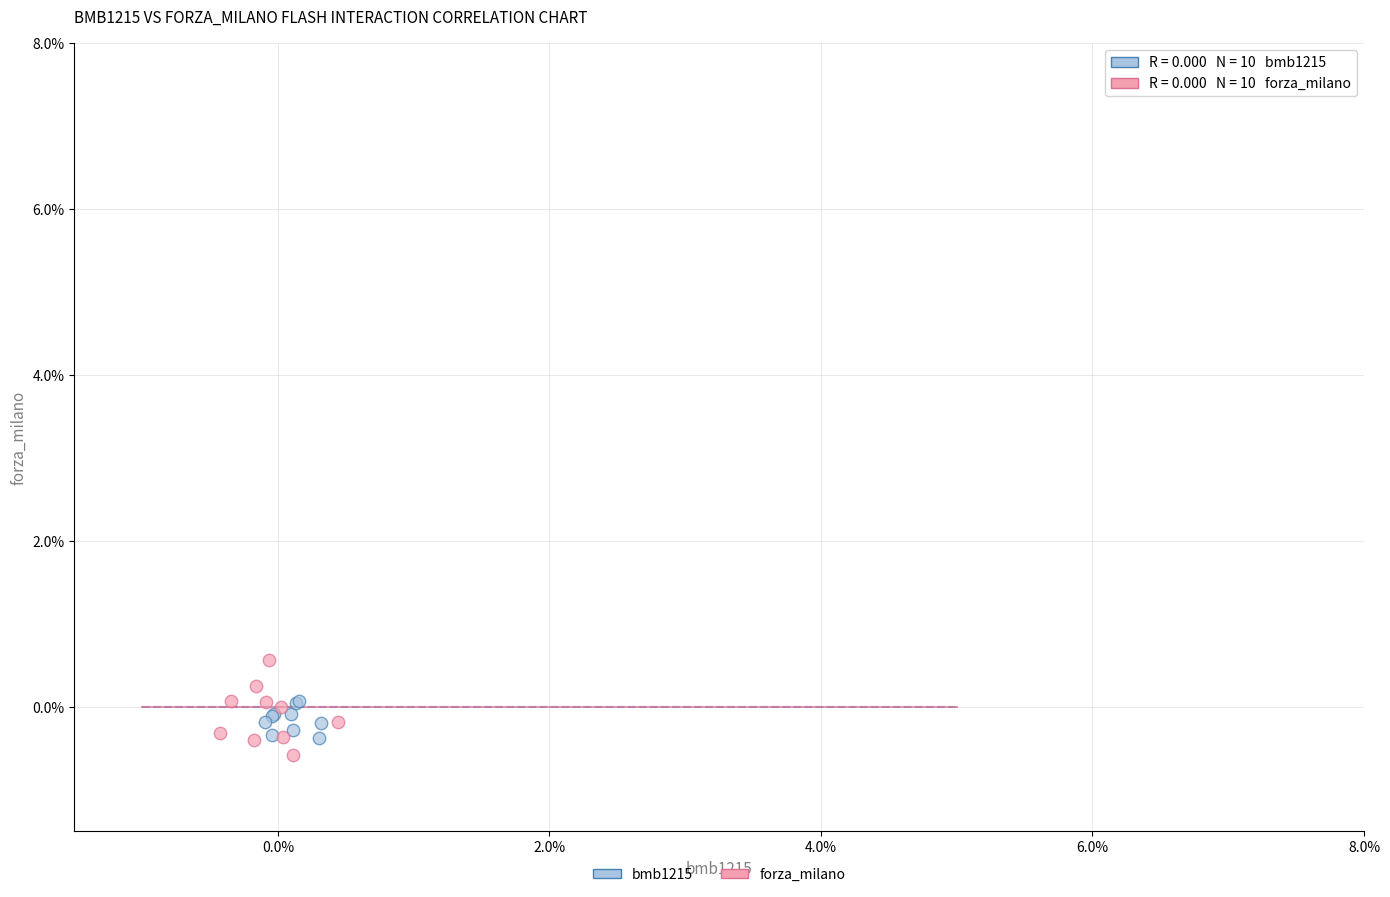

What are all the series names shown in the legend?

bmb1215, forza_milano